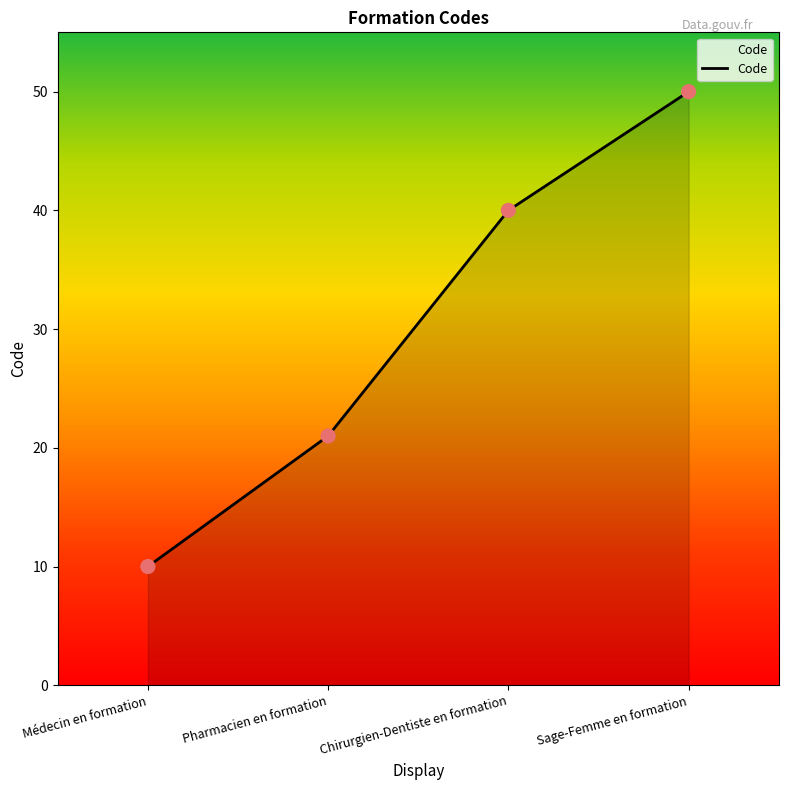

What is the change in value from Pharmacien en formation to Chirurgien-Dentiste en formation?

+19